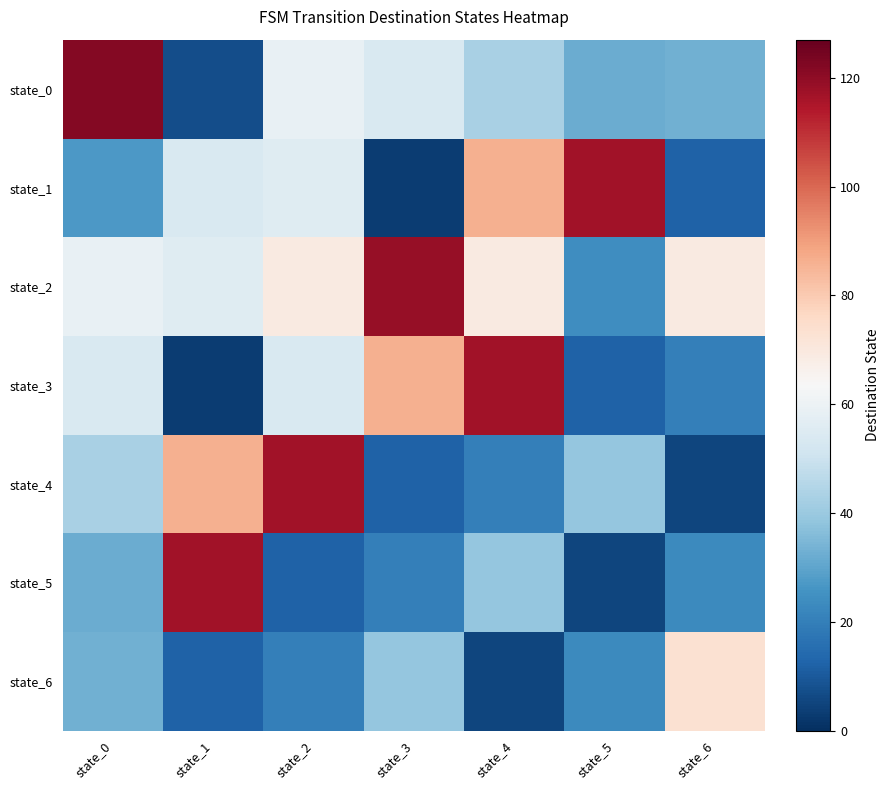

What is the difference between the highest and lowest values at state_2?

105